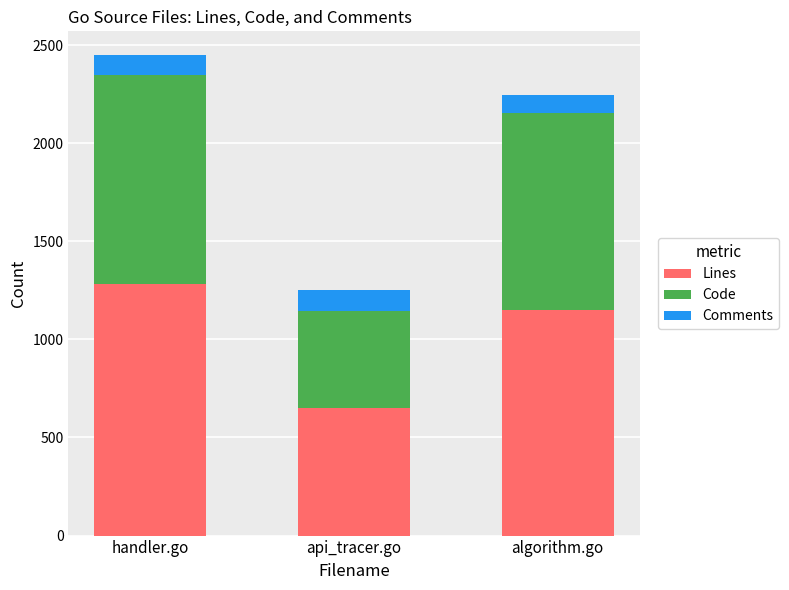

At which category is the sum across all series the highest?

handler.go